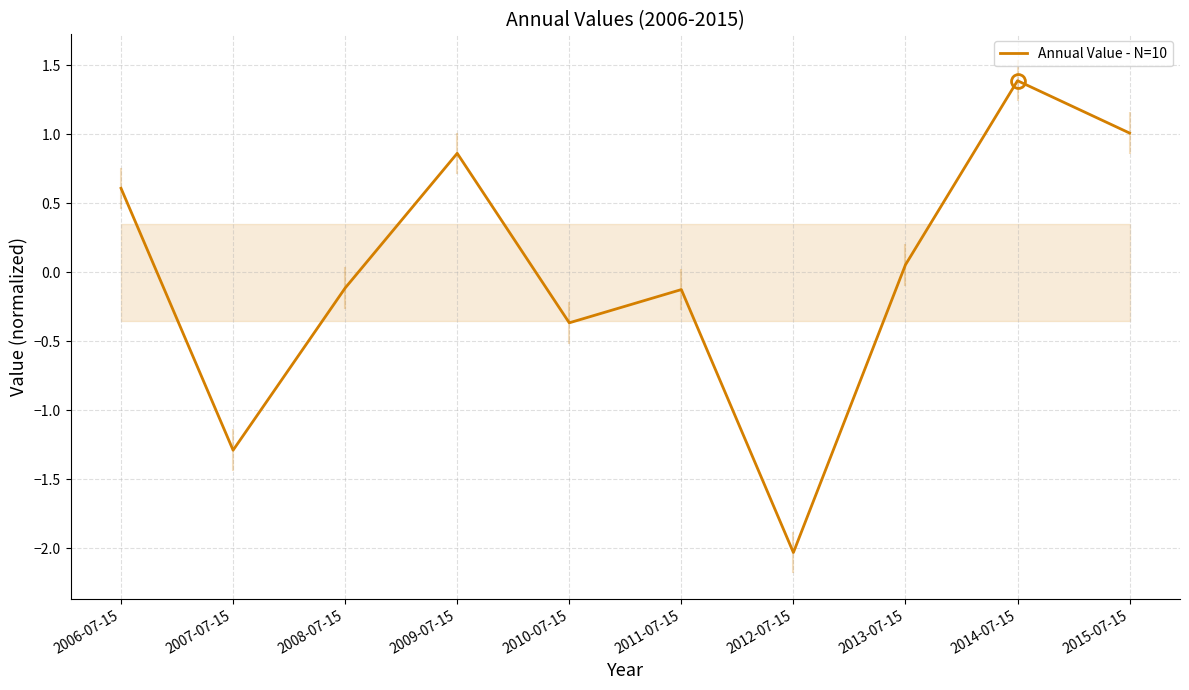

Does the chart have visible grid lines?

Yes